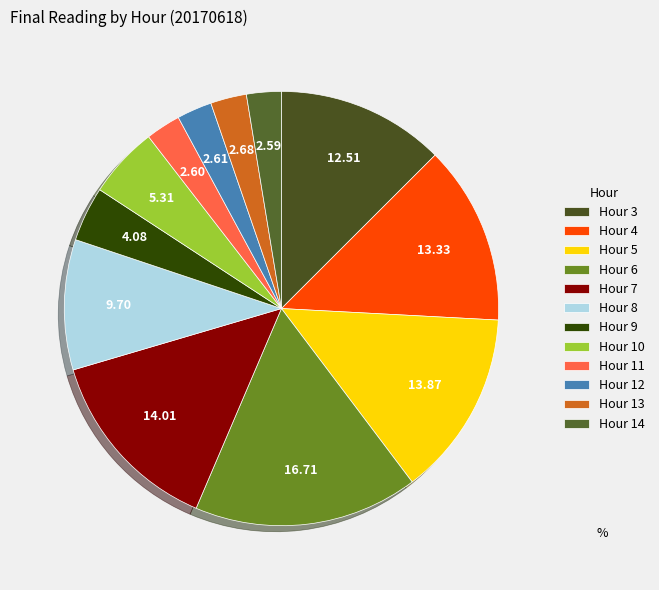

To the nearest percent, what is the combined percentage of Hour 7 and Hour 4?

27%